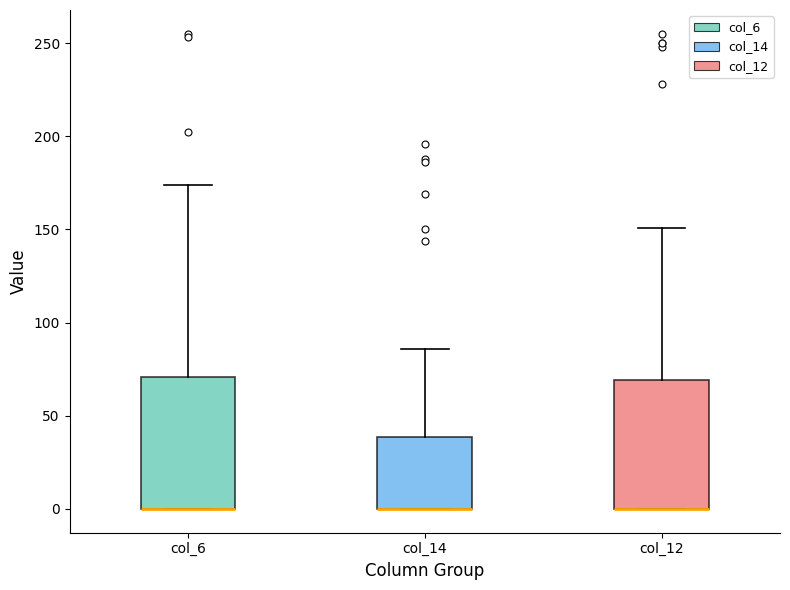

Where does the upper whisker of the box for col_6 end on the y-axis? The values are not printed on the chart, so give them approximately, as read against the axis.

175